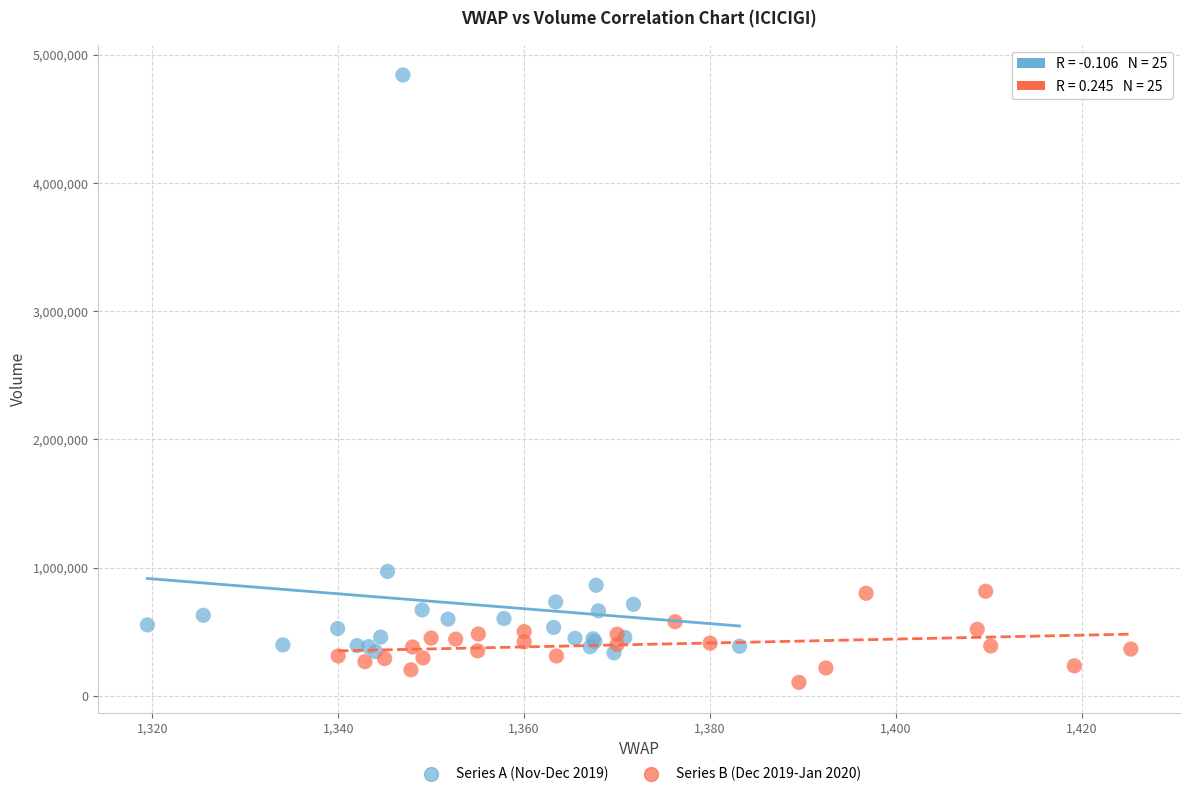

What are all the series names shown in the legend?

Series A (Nov-Dec 2019), Series B (Dec 2019-Jan 2020)